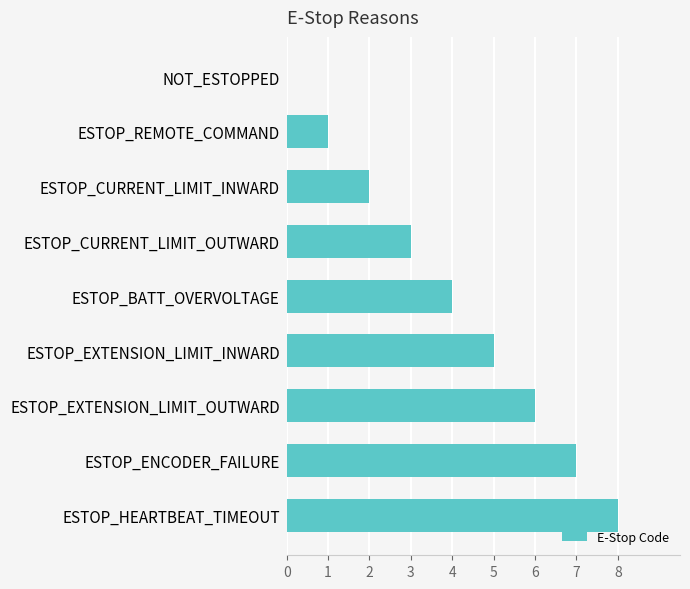

What is the sum of all values?

36